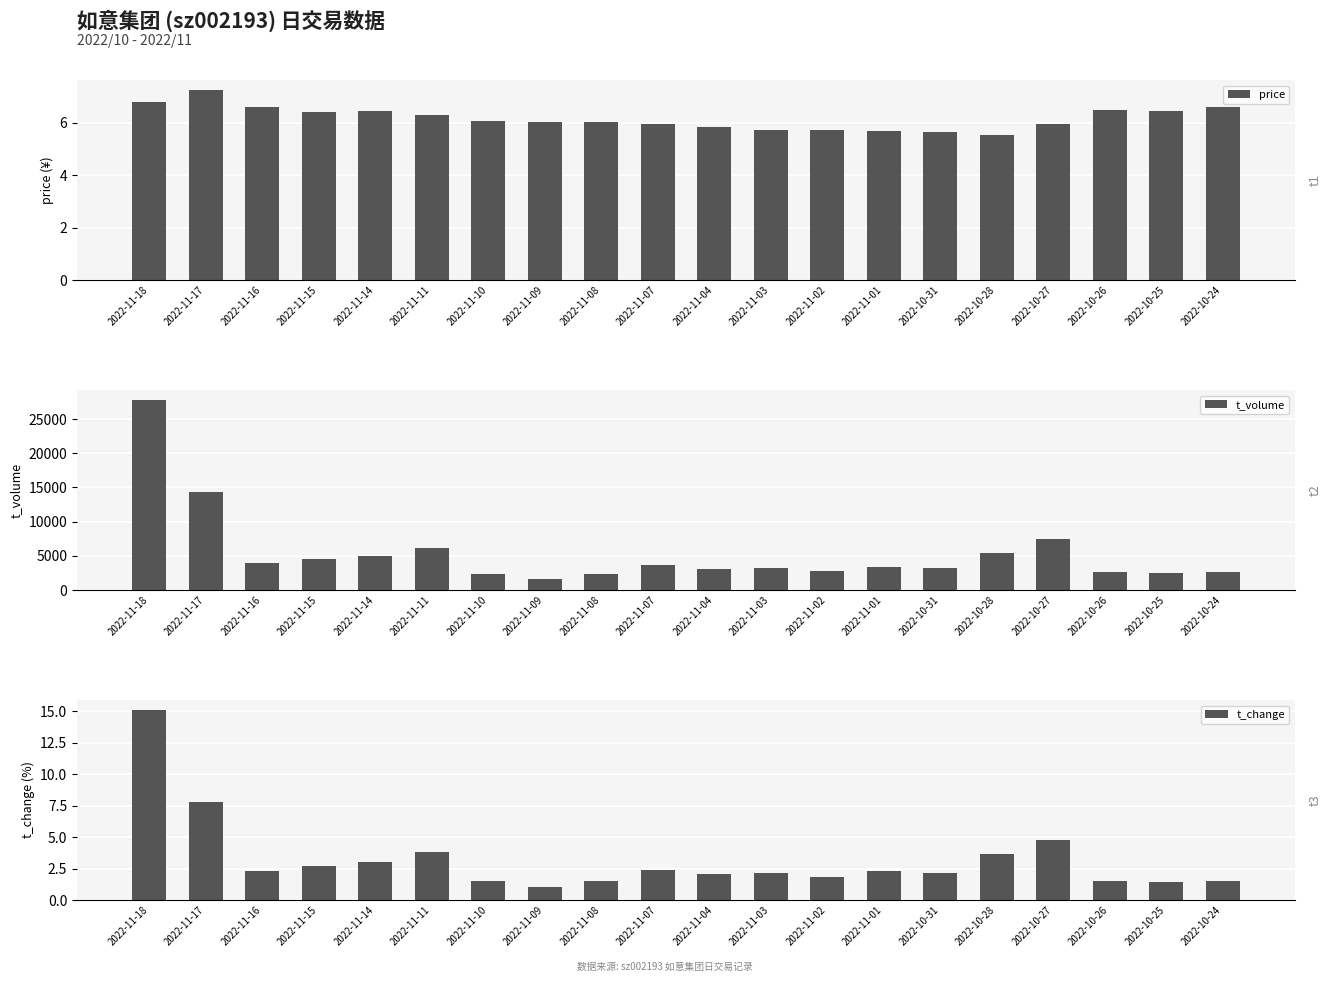

Is the value of t_change at 2022-10-28 greater than the value of price at 2022-11-10?

No